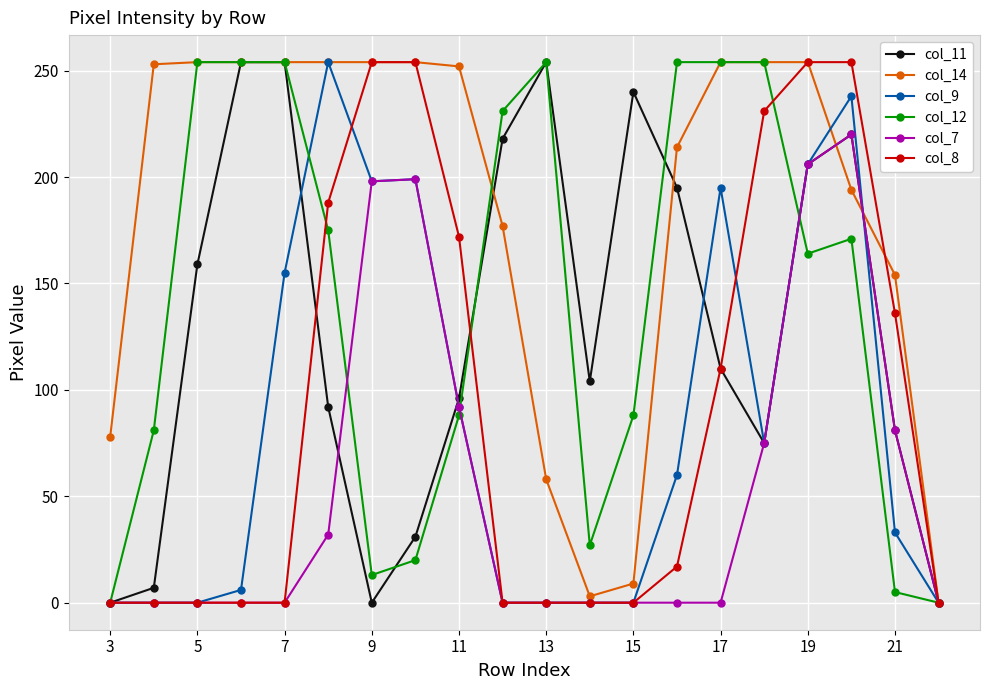

Count the number of categories in the chart.

20